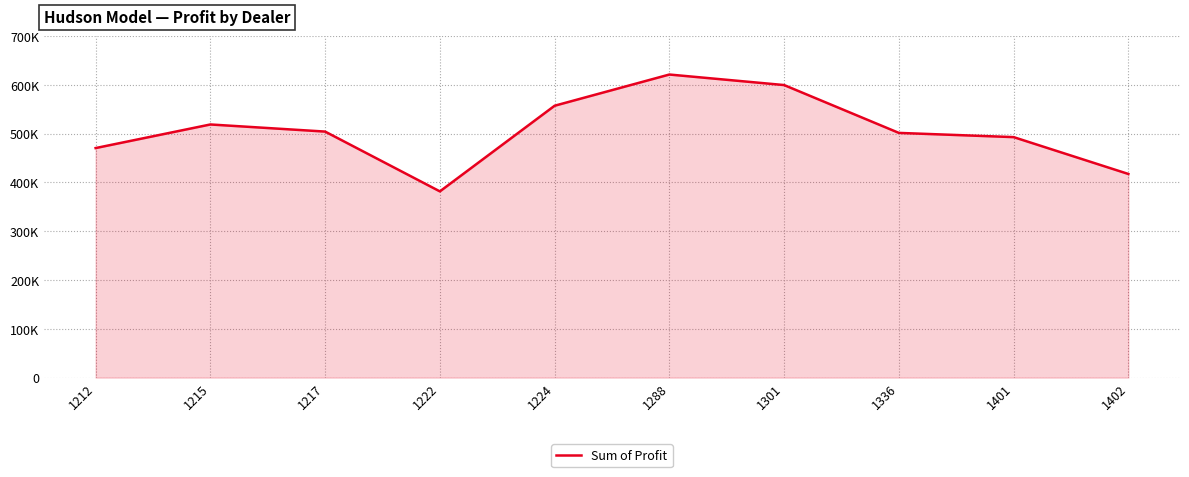

Approximately how many times larger is the value at 1222 compared to 1217?

0.8